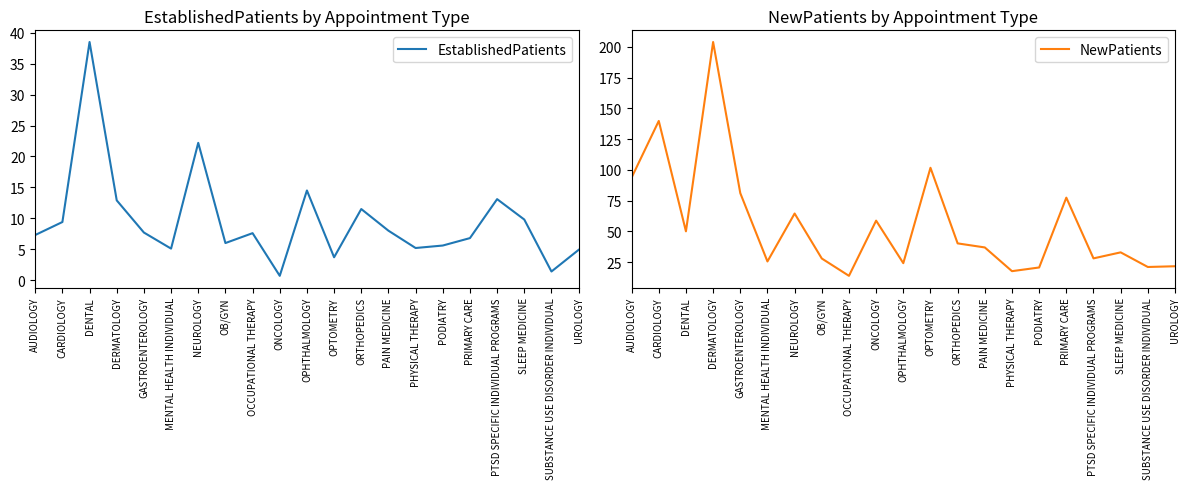

In NewPatients, how many points are lower than both neighbors (excluding endpoints)?

7